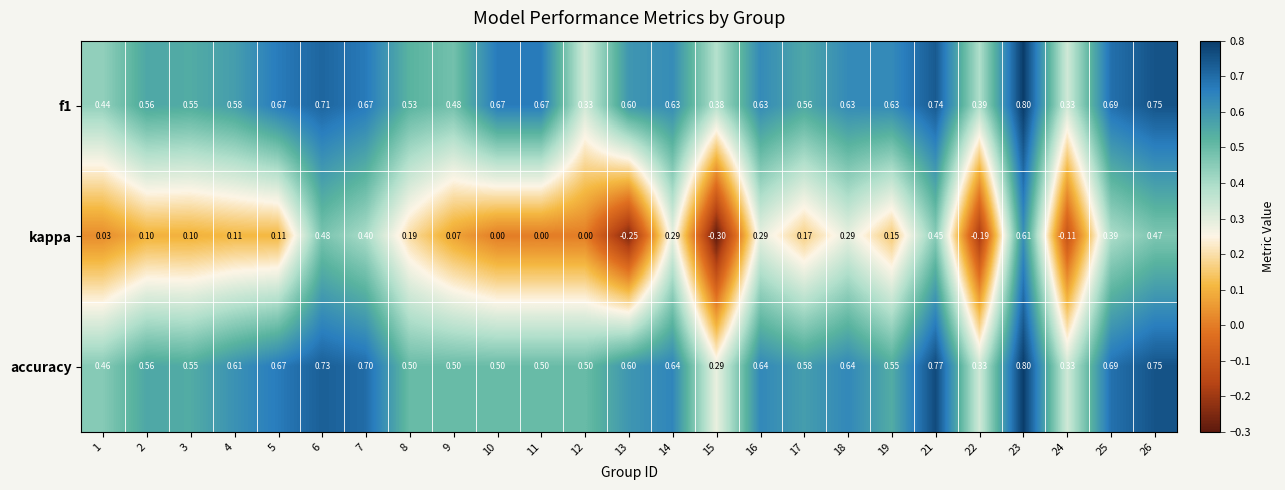

Which series has the largest total across all categories?

f1